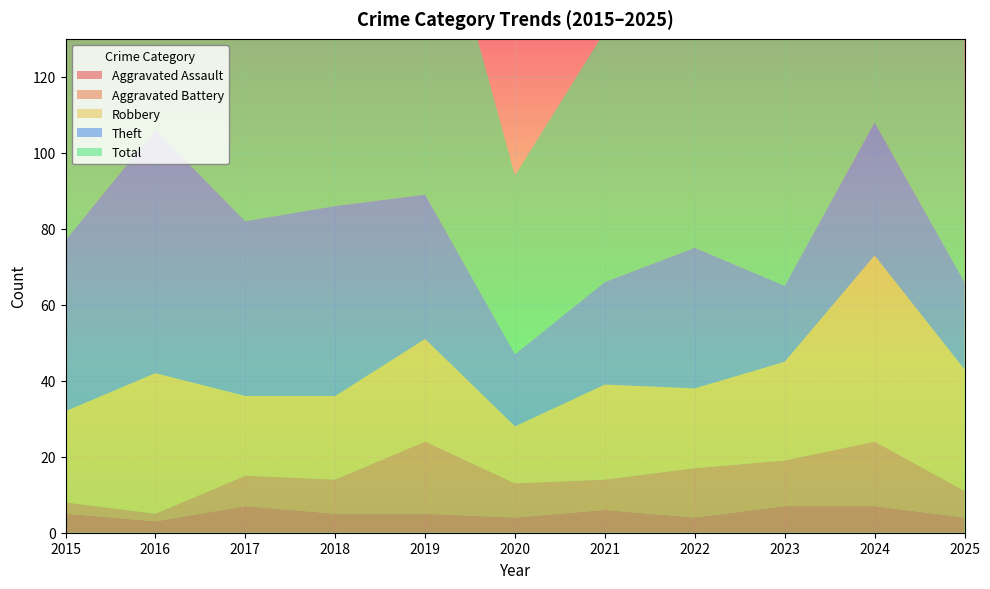

Reading left to right, extract all data points from this chart.

Aggravated Assault: 5	3	7	5	5	4	6	4	7	7	4
Aggravated Battery: 3	2	8	9	19	9	8	13	12	17	7
Robbery: 24	37	21	22	27	15	25	21	26	49	32
Theft: 45	64	46	50	38	19	27	37	20	35	23
Total: 77	106	82	88	91	47	66	77	67	109	67